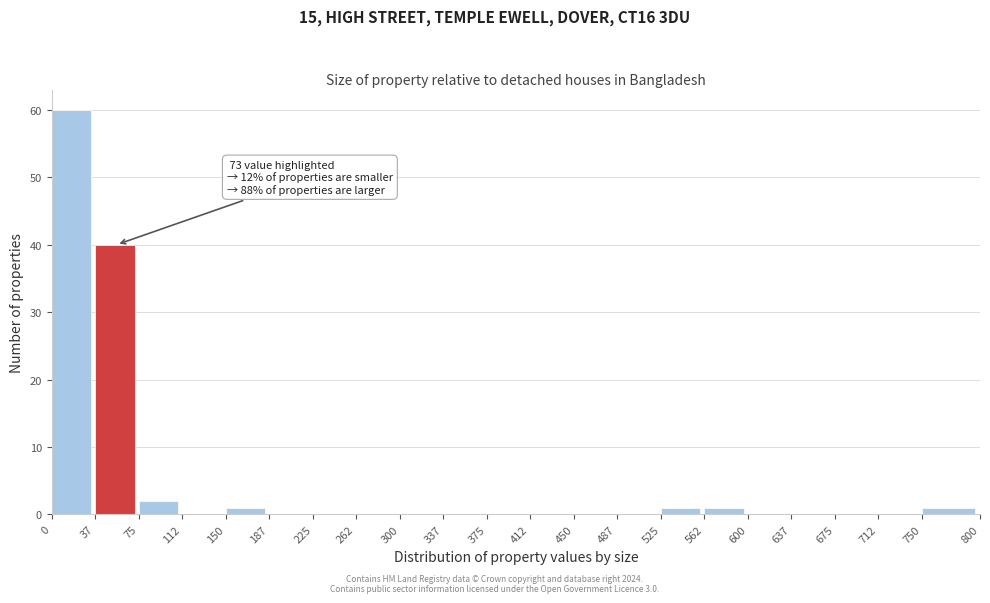

Which range on the x-axis has the tallest bar?

0 to 37